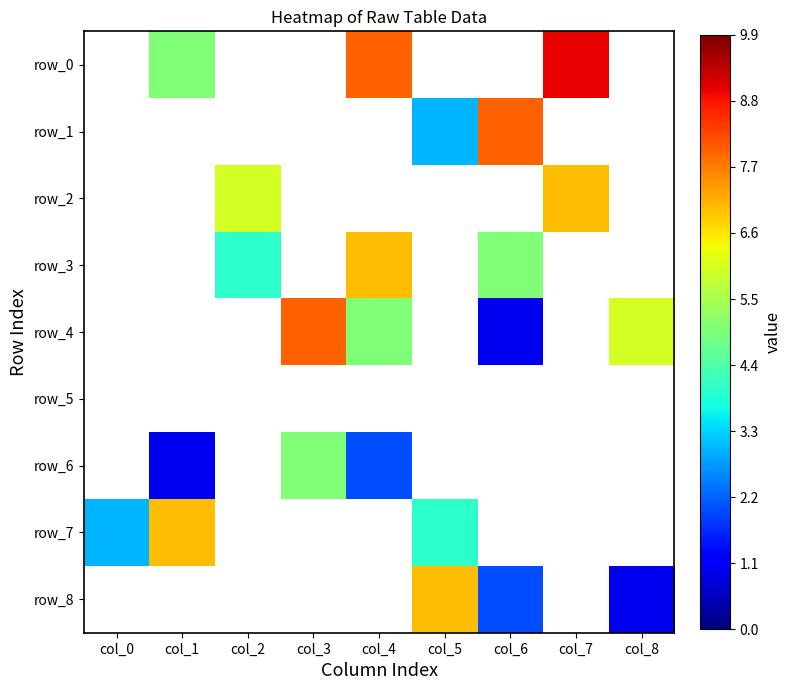

At which label is row_6 closest to 2?

col_4